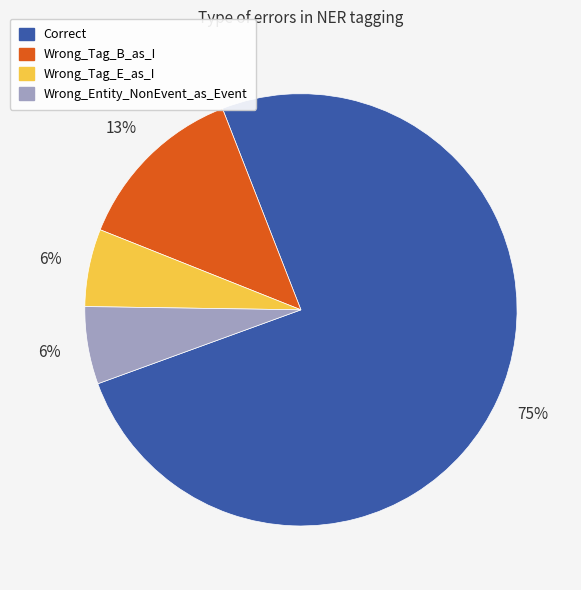

What is the majority slice?

Correct